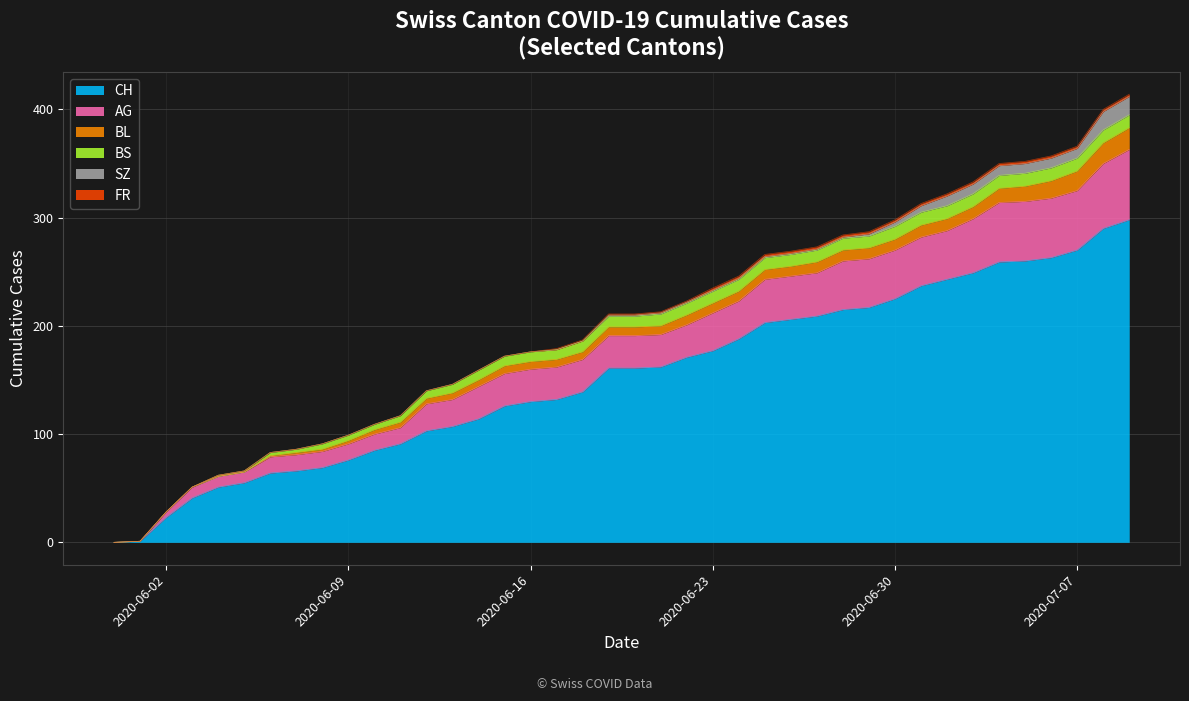

What is the approximate value of BL at 2020-06-11?

5